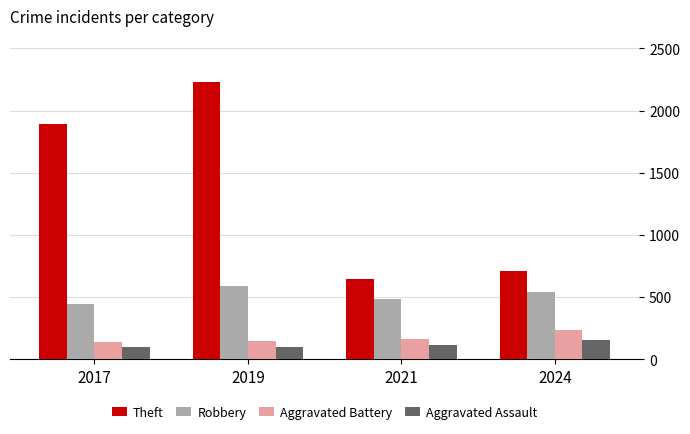

Which series has the largest range (max minus min)?

Theft